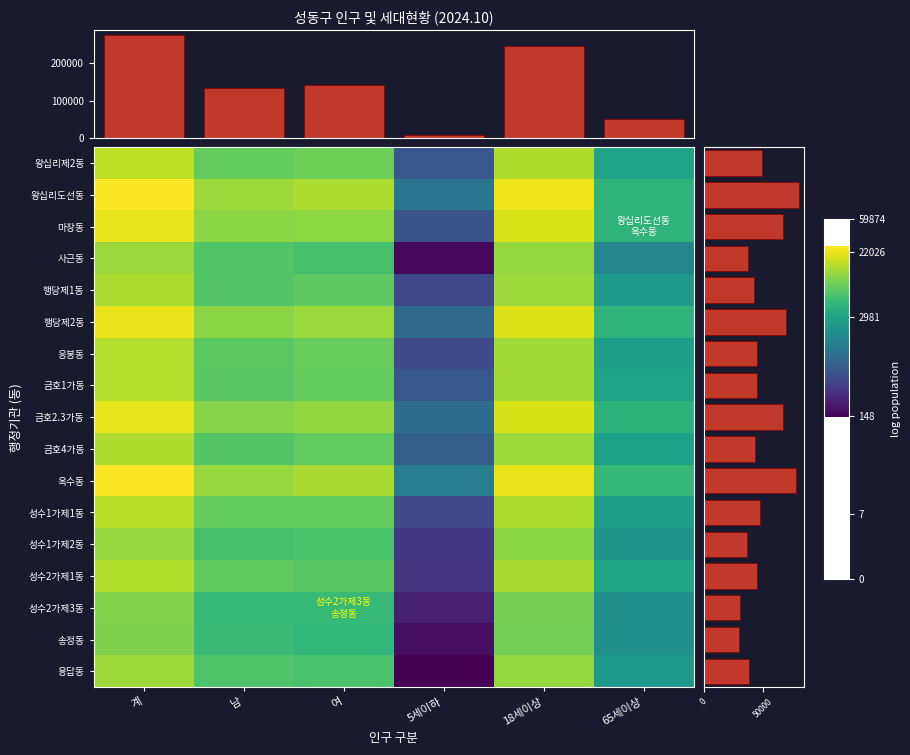

Reading right to left, extract all data points from this chart.

왕십리제2동: 65세이상=8.0	18세이상=9.6	5세이하=6.4	여=9.0	남=8.9	계=9.7
왕십리도선동: 65세이상=8.4	18세이상=10.0	5세이하=7.0	여=9.5	남=9.4	계=10.2
마장동: 65세이상=8.4	18세이상=9.9	5세이하=6.3	여=9.3	남=9.3	계=10.0
사근동: 65세이상=7.4	18세이상=9.3	5세이하=5.1	여=8.7	남=8.7	계=9.4
행당제1동: 65세이상=7.8	18세이상=9.4	5세이하=6.1	여=8.9	남=8.8	계=9.5
행당제2동: 65세이상=8.4	18세이상=9.9	5세이하=6.7	여=9.4	남=9.3	계=10.0
응봉동: 65세이상=7.9	18세이상=9.4	5세이하=6.1	여=9.0	남=8.9	계=9.6
금호1가동: 65세이상=8.0	18세이상=9.5	5세이하=6.4	여=8.9	남=8.8	계=9.6
금호2.3가동: 65세이상=8.3	18세이상=9.9	5세이하=6.8	여=9.3	남=9.2	계=10.0
금호4가동: 65세이상=7.9	18세이상=9.4	5세이하=6.5	여=8.9	남=8.8	계=9.6
옥수동: 65세이상=8.4	18세이상=10.0	5세이하=7.2	여=9.5	남=9.4	계=10.1
성수1가제1동: 65세이상=7.9	18세이상=9.5	5세이하=6.1	여=9.0	남=8.9	계=9.6
성수1가제2동: 65세이상=7.7	18세이상=9.3	5세이하=5.8	여=8.7	남=8.6	계=9.4
성수2가제1동: 65세이상=8.0	18세이상=9.5	5세이하=5.8	여=8.8	남=8.9	계=9.6
성수2가제3동: 65세이상=7.6	18세이상=9.1	5세이하=5.4	여=8.5	남=8.5	계=9.2
송정동: 65세이상=7.6	18세이상=9.1	5세이하=5.2	여=8.4	남=8.5	계=9.2
용답동: 65세이상=7.8	18세이상=9.4	5세이하=5.0	여=8.7	남=8.7	계=9.4